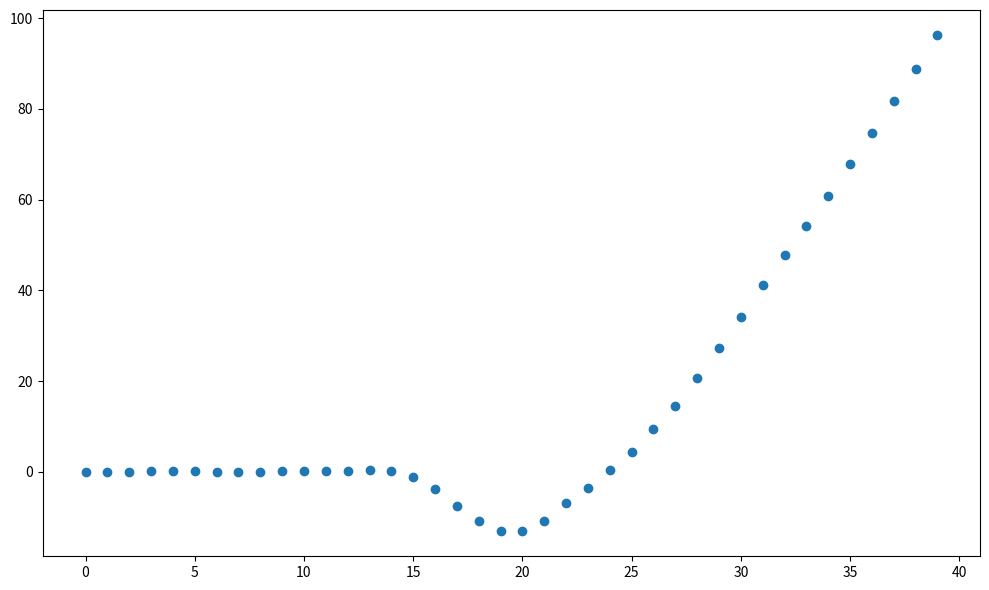

What is the range of Y values (max minus min)?

109.4